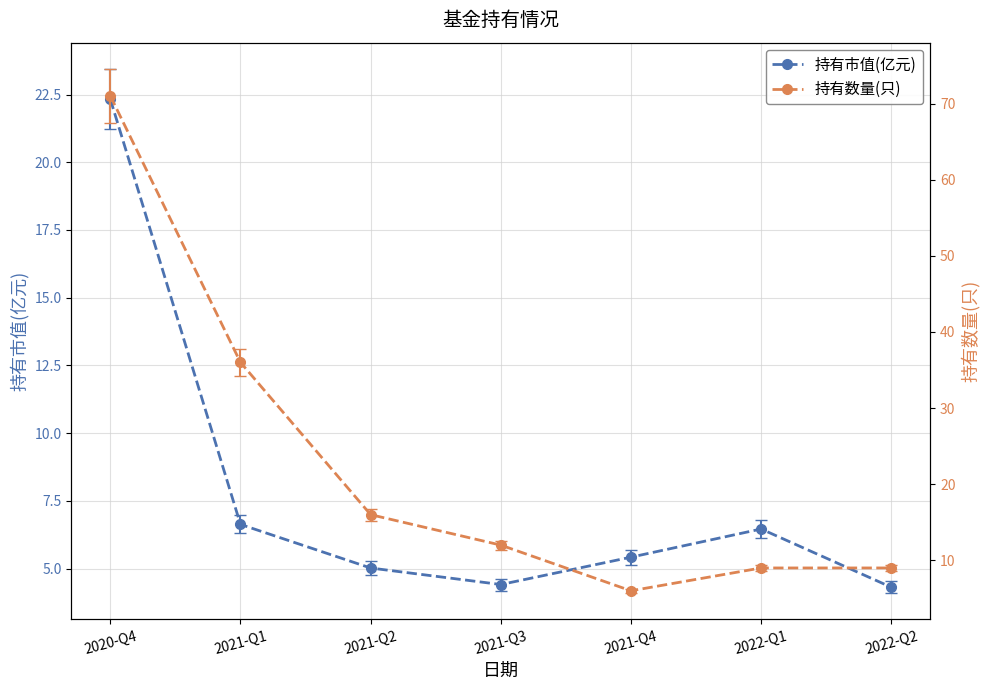

What is the label of the 5th point from the right?

2021-Q2